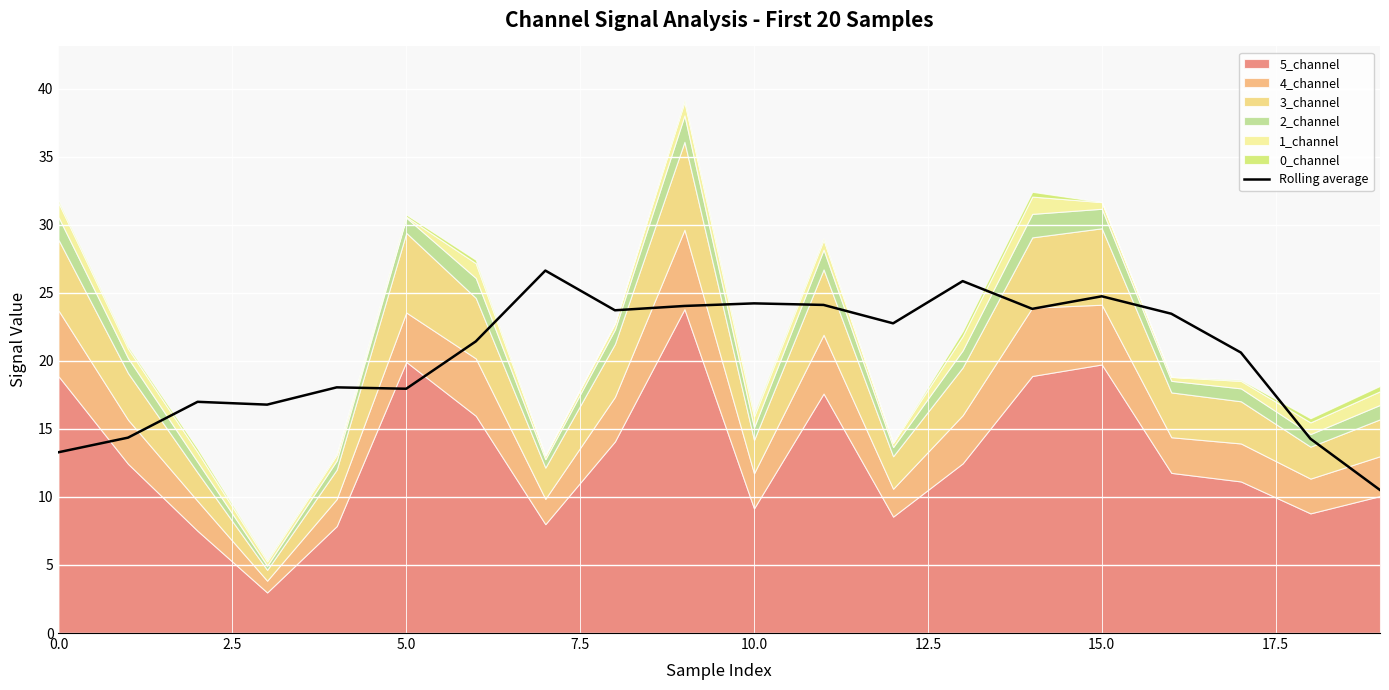

What is the greatest value displayed?

26.6